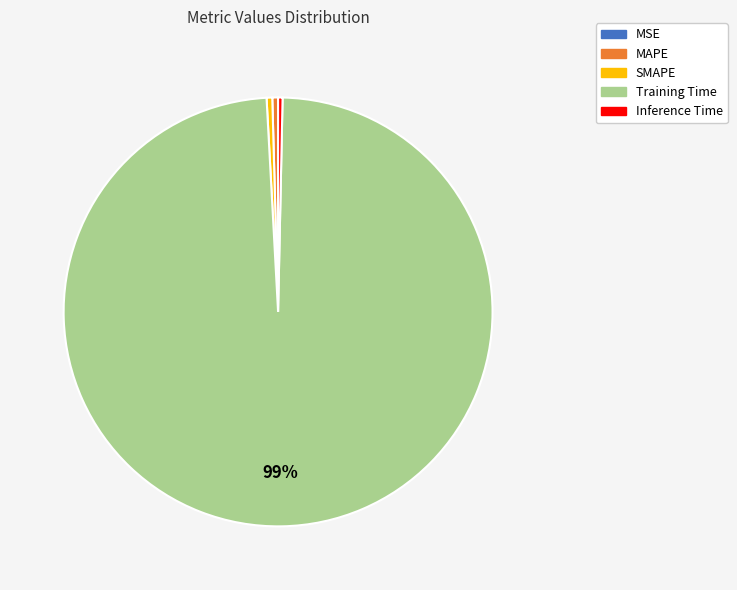

The Training Time slice represents 99% of the pie. True or false?

True